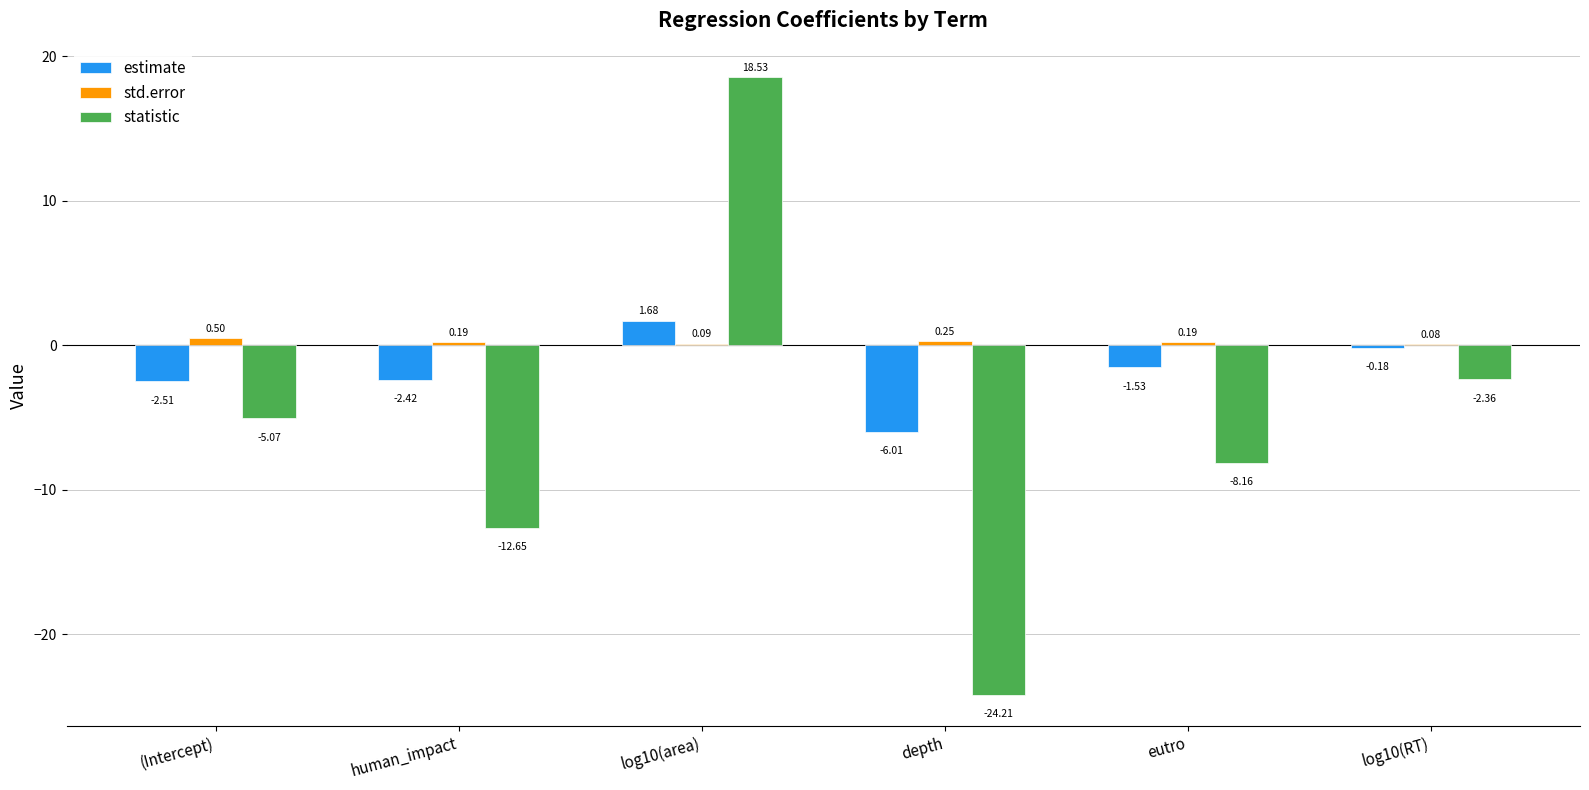

Between log10(area) and depth, which series saw the biggest shift?

statistic